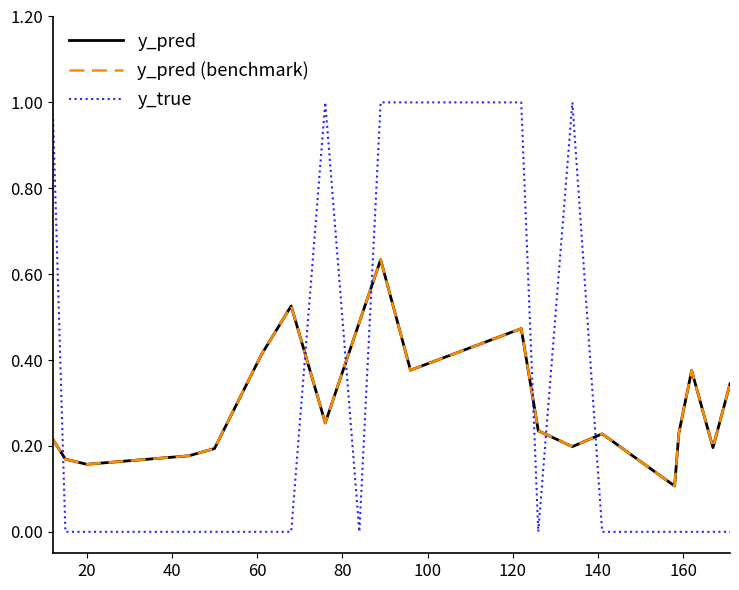

How many times do y_true and y_pred cross each other?

7